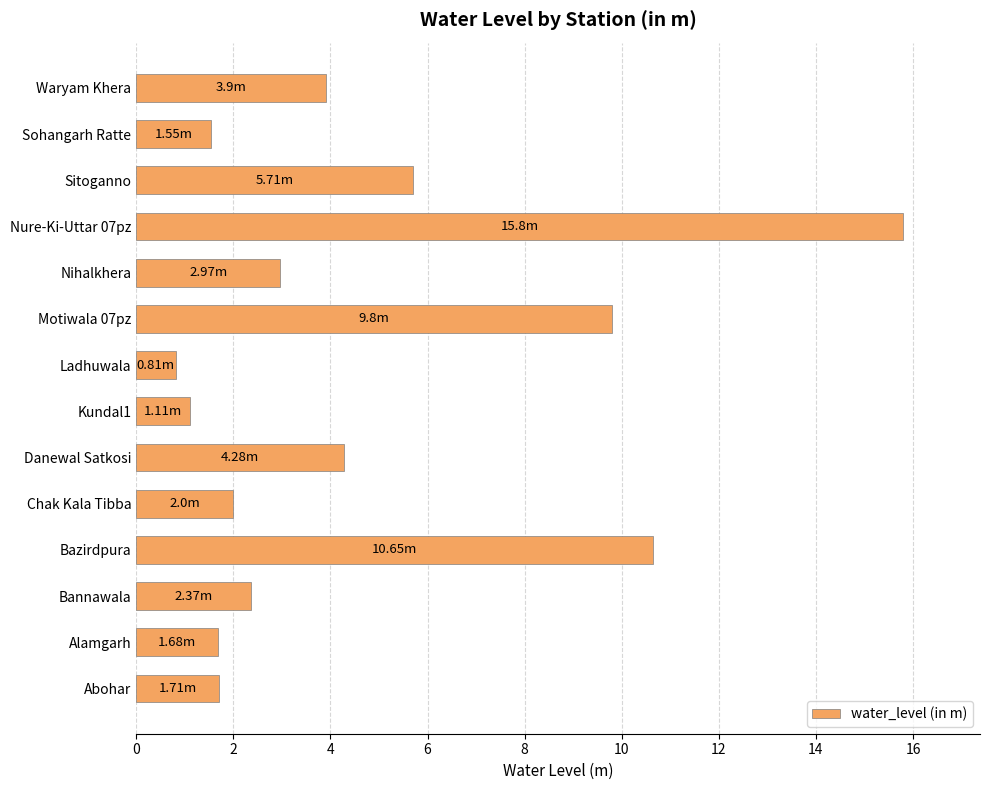

What is the maximum value shown in the chart?

15.8